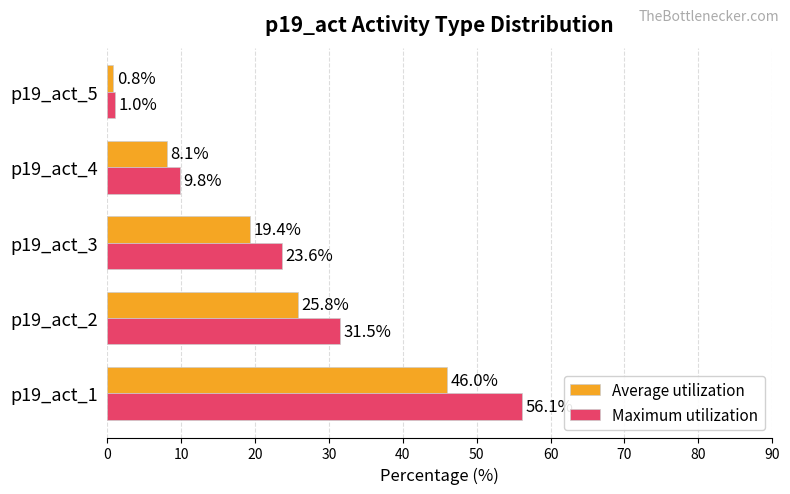

What is the sum of all Maximum utilization values?

122.0